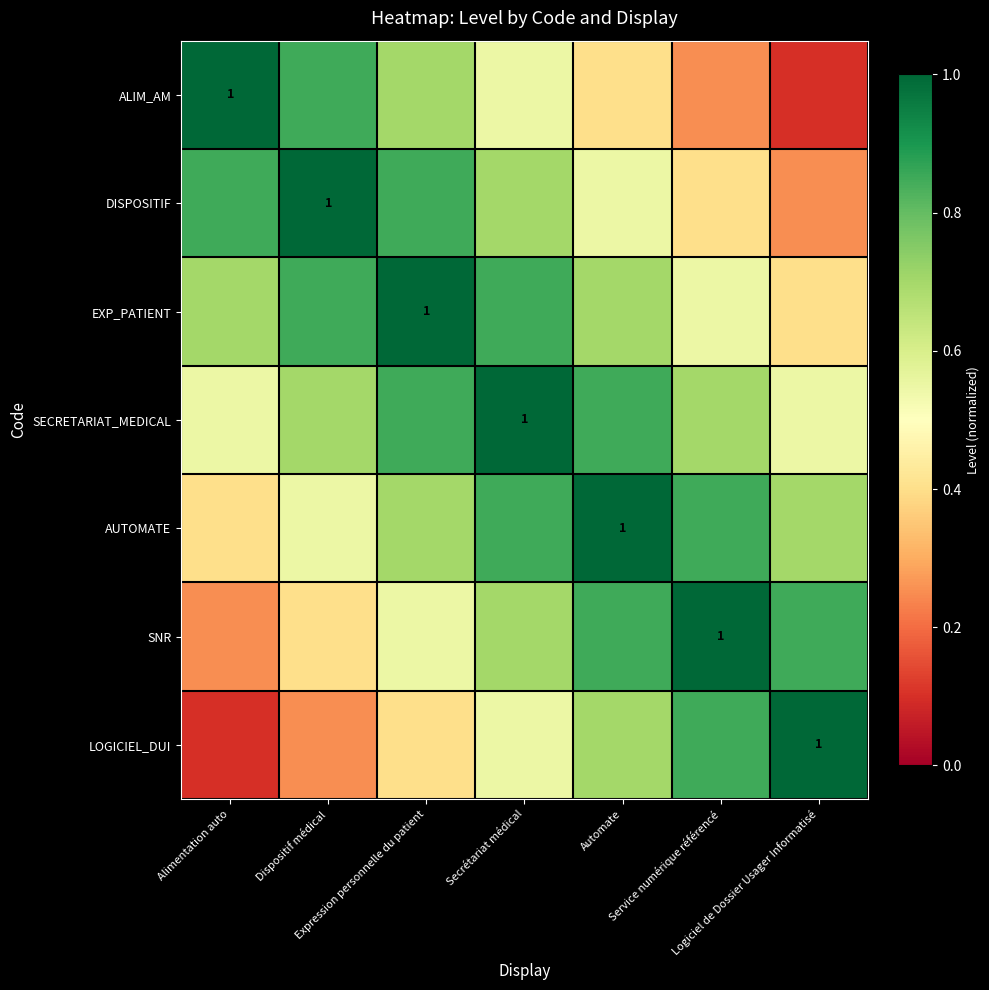

Between Expression personnelle du patient and Automate, which series saw the biggest shift?

EXP_PATIENT